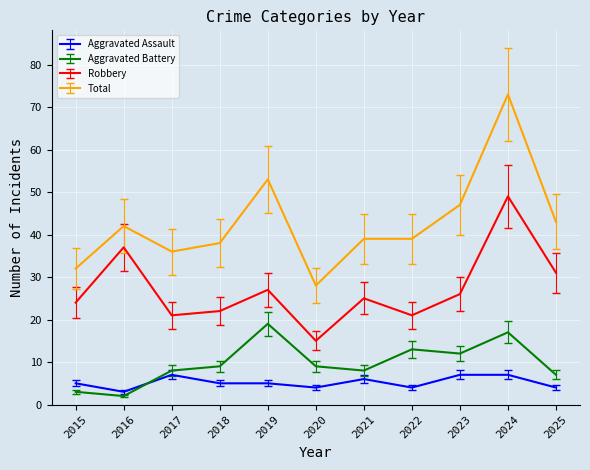

How many lines are shown in the chart?

4